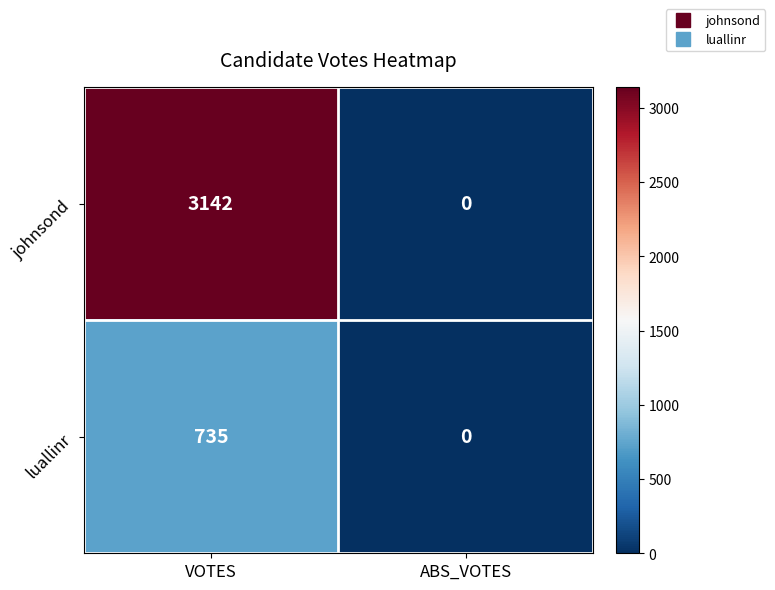

Rank the series by their average value, from lowest to highest.

luallinr, johnsond